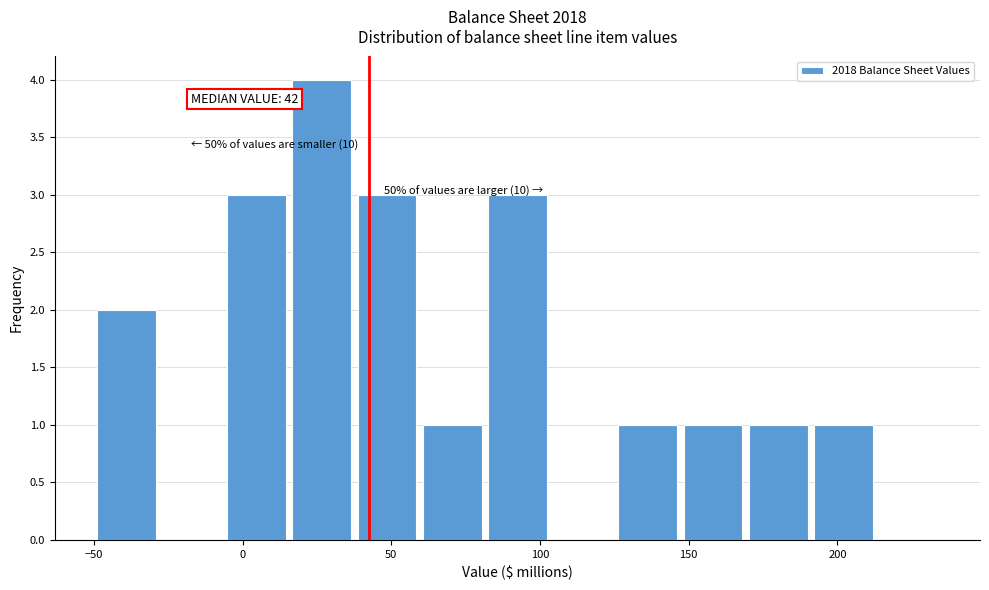

Over which range of the x-axis is the bar tallest?

15 to 40